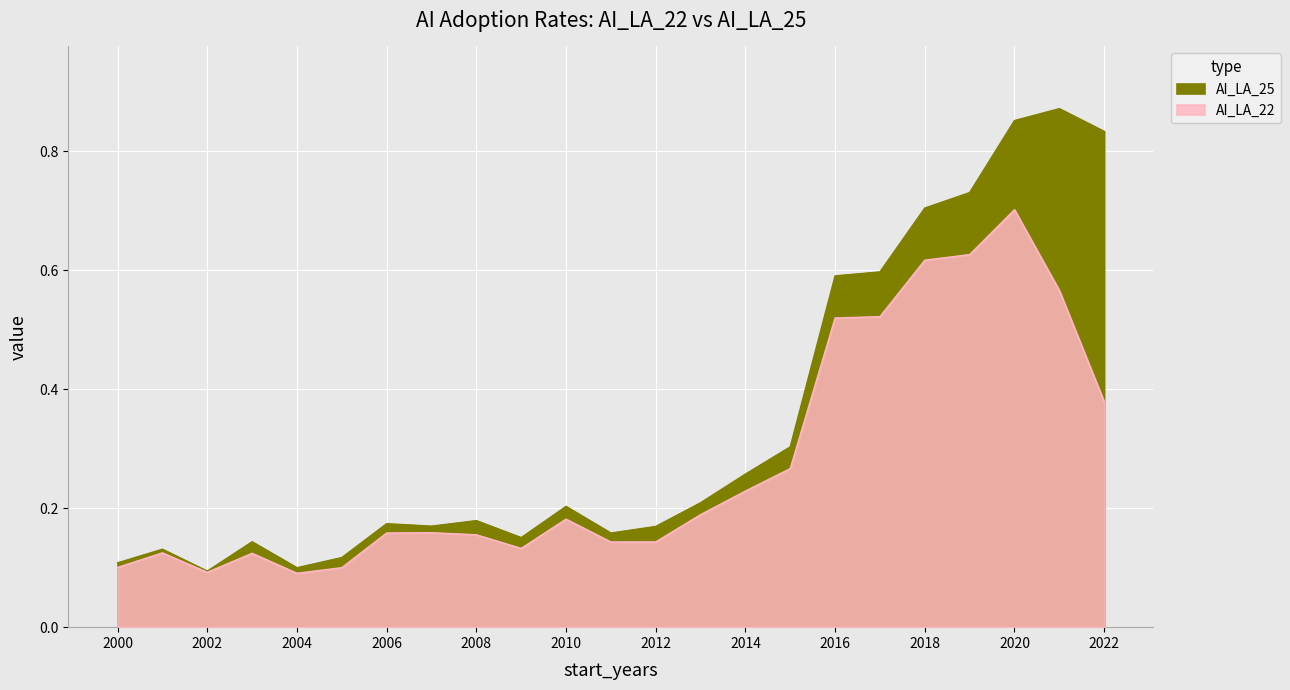

Where is AI_LA_25 nearest to the value 0?

2002